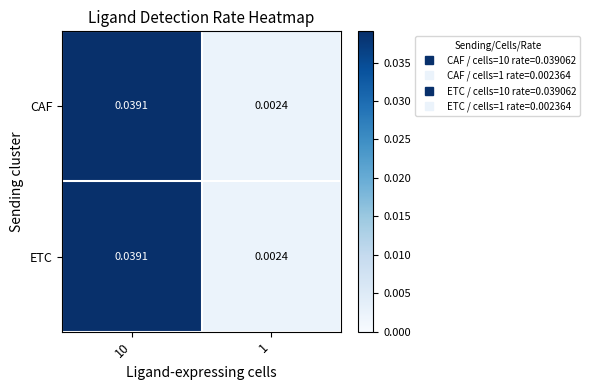

At how many categories does at least one series exceed 0?

2